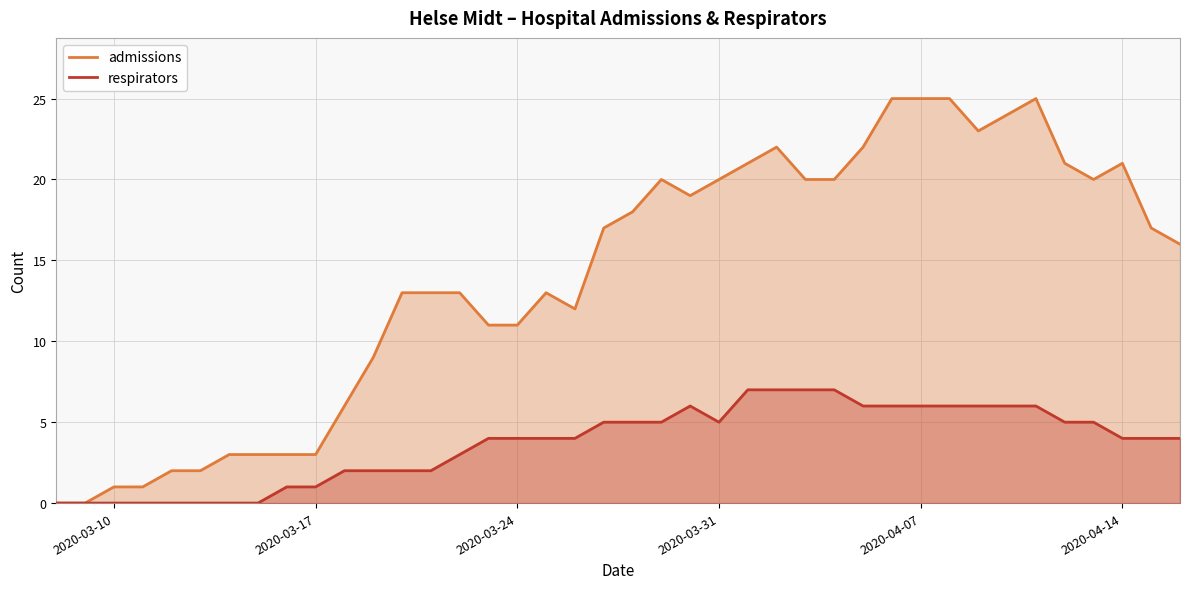

How many values in the respirators series exceed 4?

18